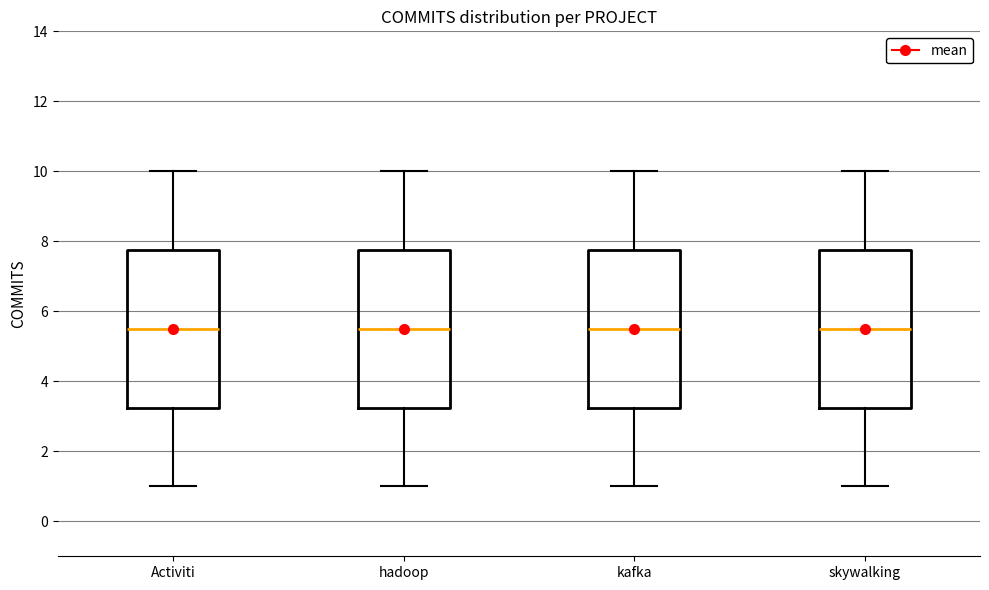

Reading left to right, read every box against the y-axis: the position of its median line, the range the box covers, and the ends of its whiskers. The values are not printed on the chart, so give them approximately, as read against the axis.

Activiti: median 5.6, box 3.2 to 7.8, whiskers 1.0 to 10.0
hadoop: median 5.6, box 3.2 to 7.8, whiskers 1.0 to 10.0
kafka: median 5.6, box 3.2 to 7.8, whiskers 1.0 to 10.0
skywalking: median 5.6, box 3.2 to 7.8, whiskers 1.0 to 10.0